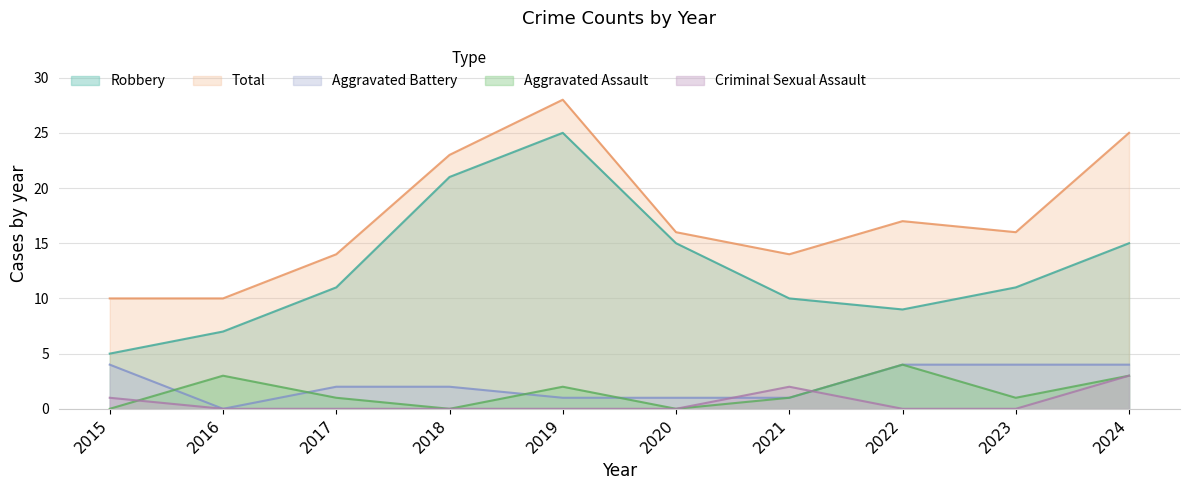

At which category does Aggravated Battery reach its first local valley?

2016